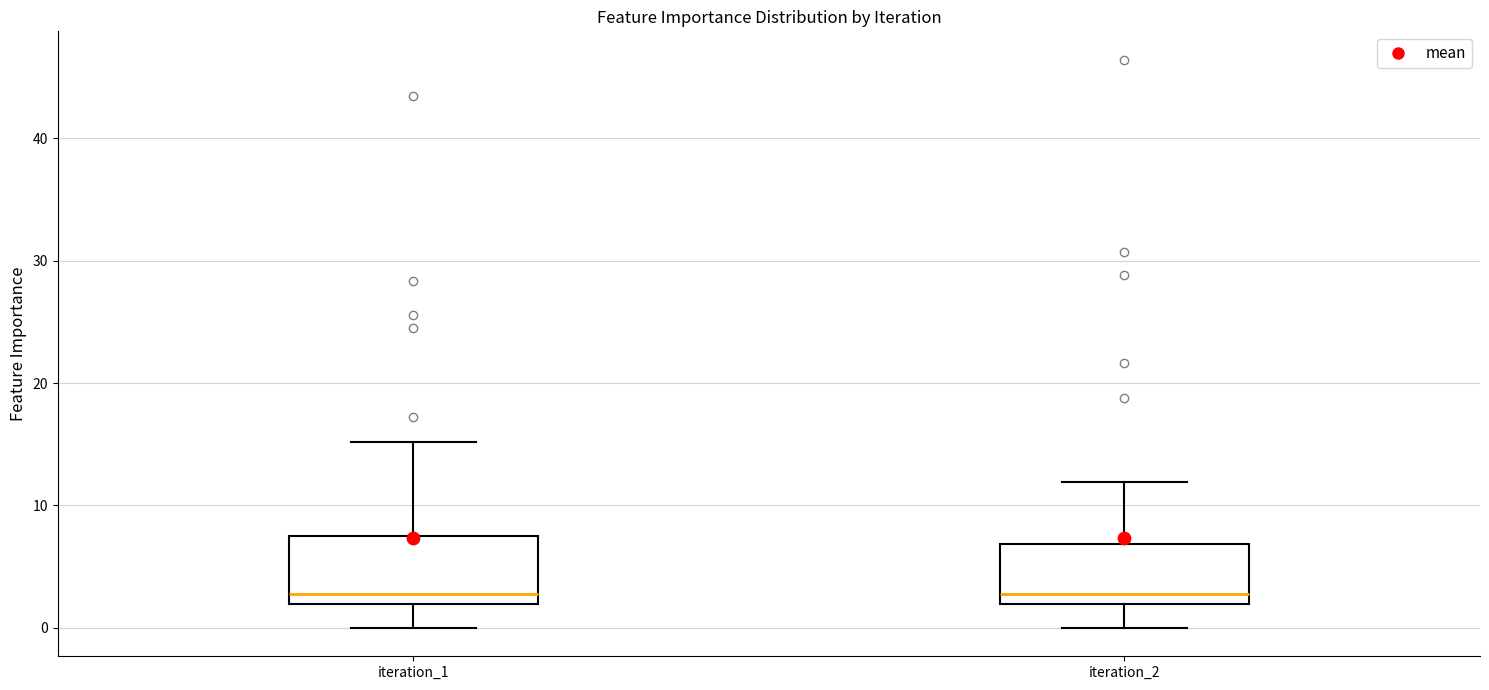

Where does the median line of the box for iteration_2 sit on the y-axis? The values are not printed on the chart, so give them approximately, as read against the axis.

3